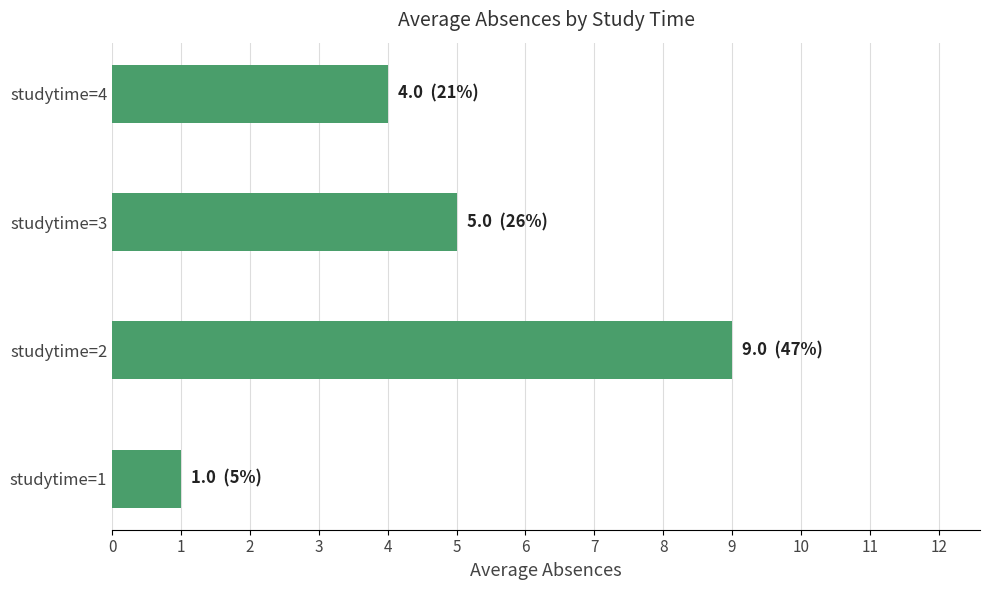

Rank the categories by value from lowest to highest.

studytime=1, studytime=4, studytime=3, studytime=2